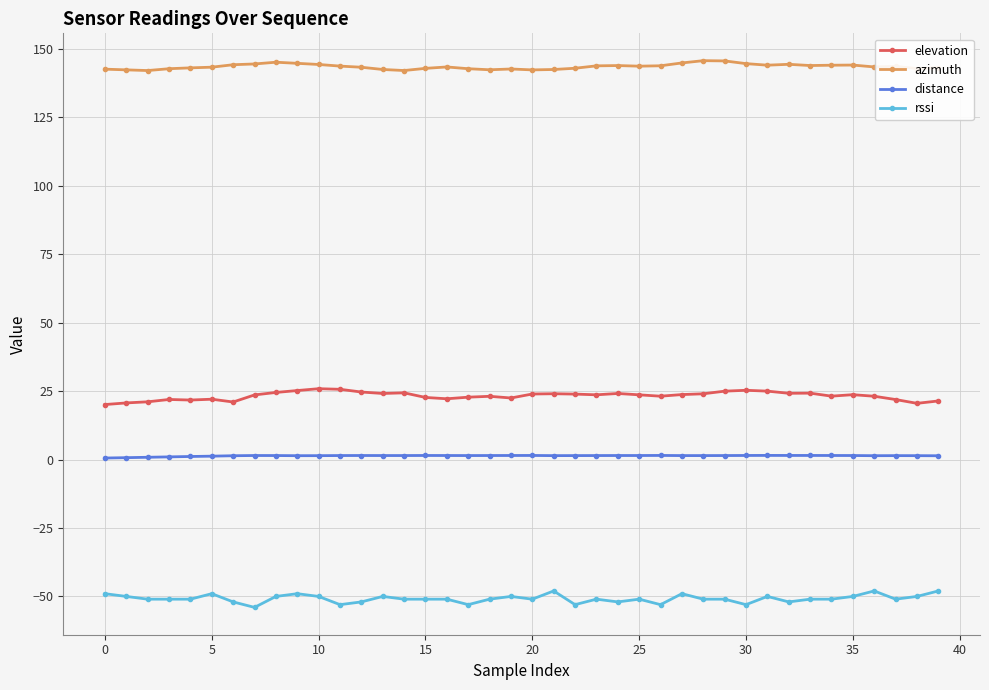

What is the average value of the distance series?

1.4